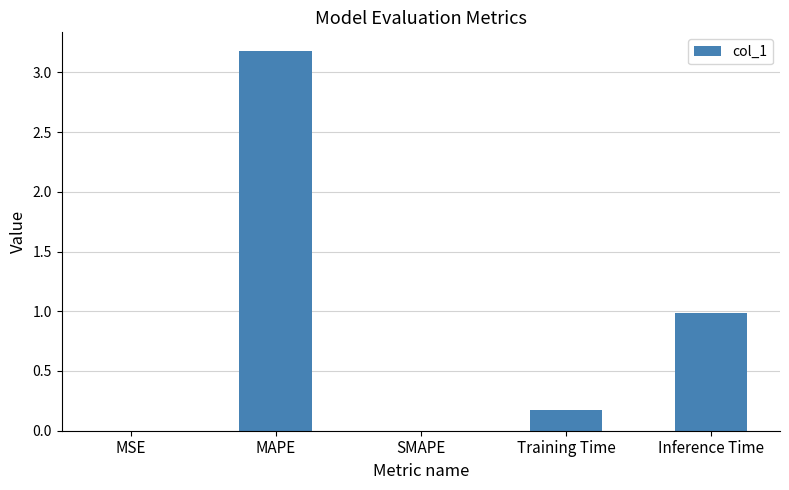

The chart shows a value of 1.9 at MAPE. True or false?

False